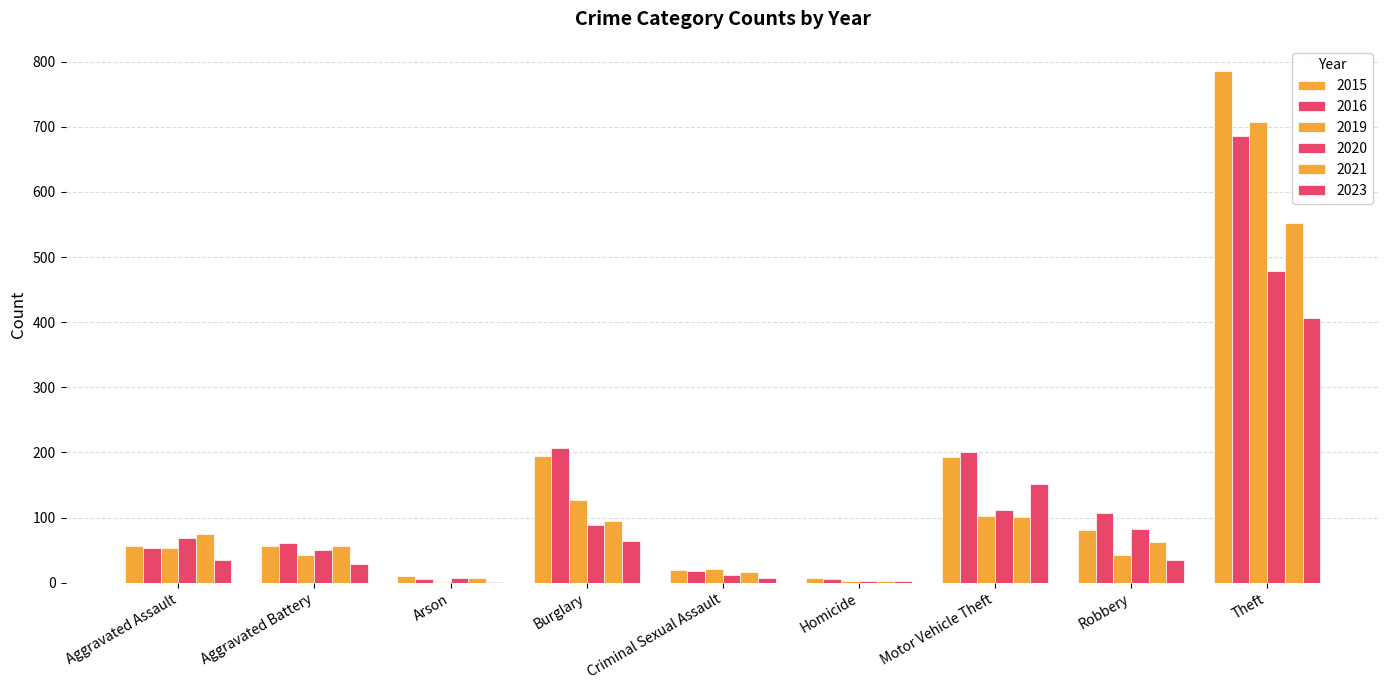

Count the number of data series in this chart.

6